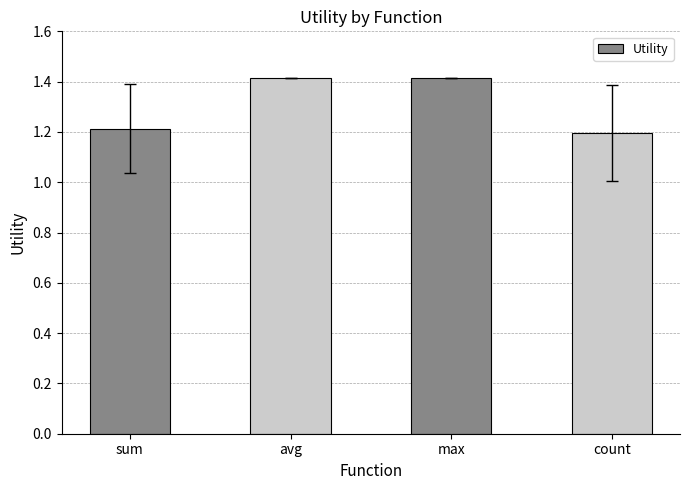

Reading right to left, what are all the values shown in this chart?

1.2	1.4	1.4	1.2